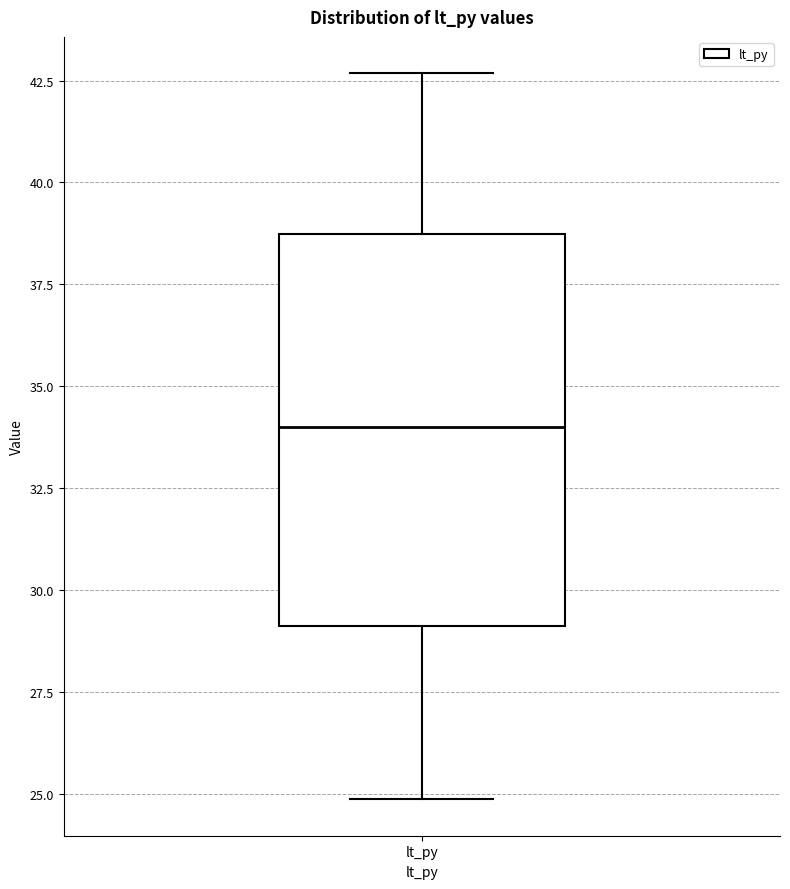

Transcribe this box plot: give where the median line is, the range the box spans, and where the two whiskers end, as read against the y-axis. The values are not printed on the chart, so give them approximately, as read against the axis.

median 34.0, box 29.0 to 38.5, whiskers 25.0 to 42.5